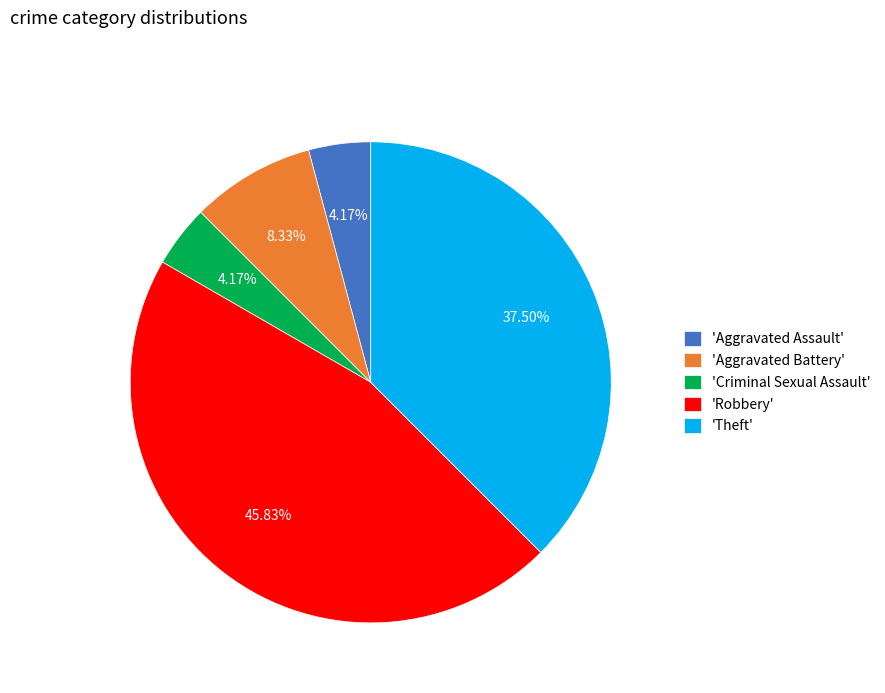

Between 'Theft' and 'Aggravated Assault', which is larger?

'Theft'